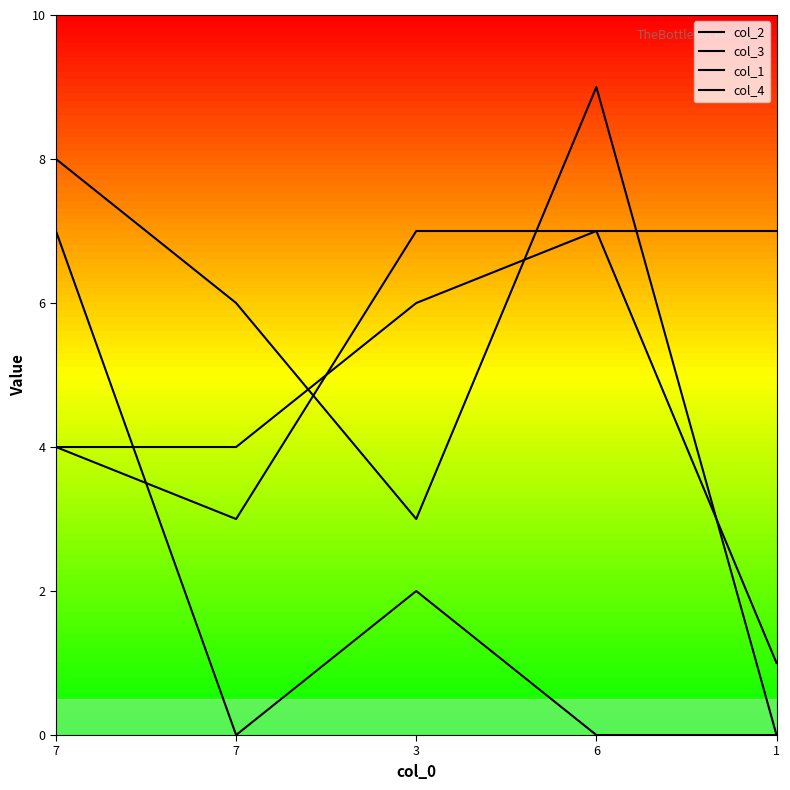

What is the average value of the col_2 series?

5